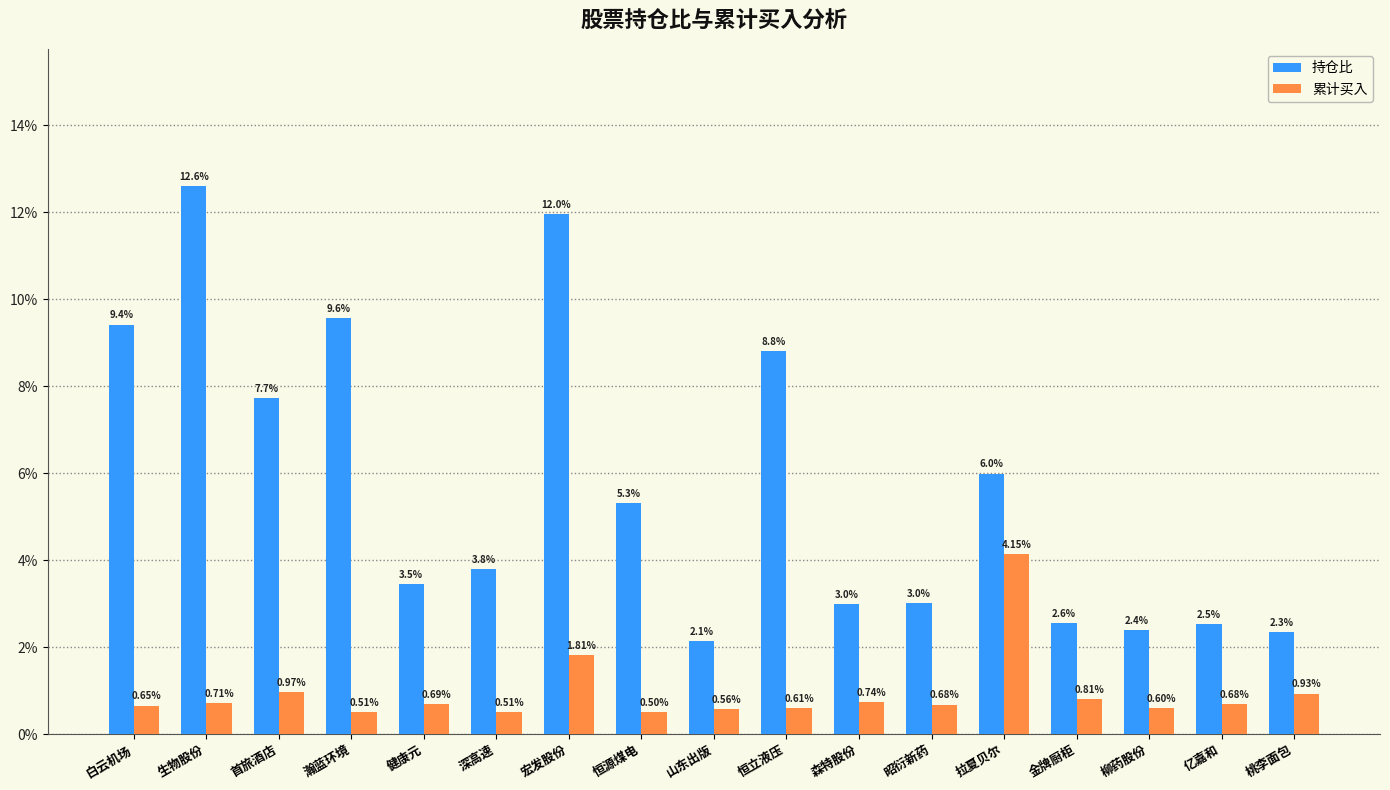

Are the bars horizontal?

No